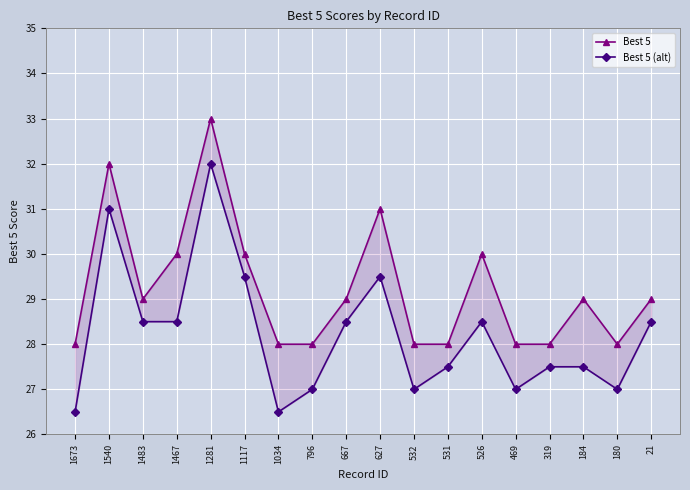

What is the minimum value for Best 5?

28.0